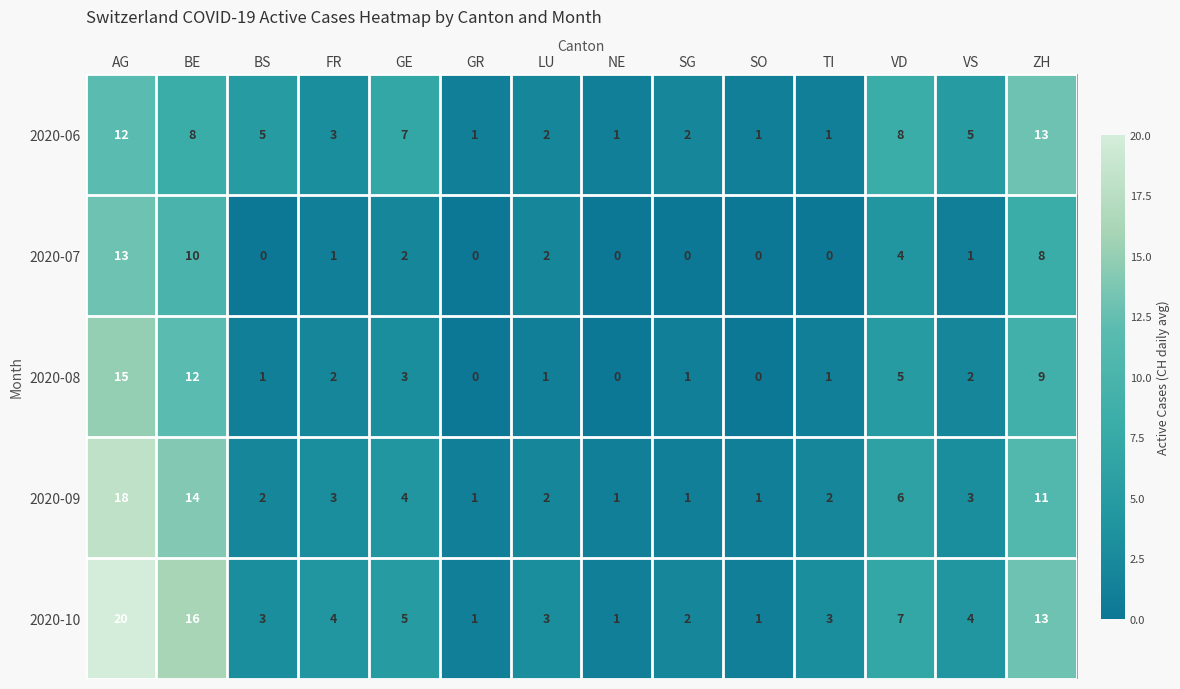

Which series has the widest spread of values?

2020-10